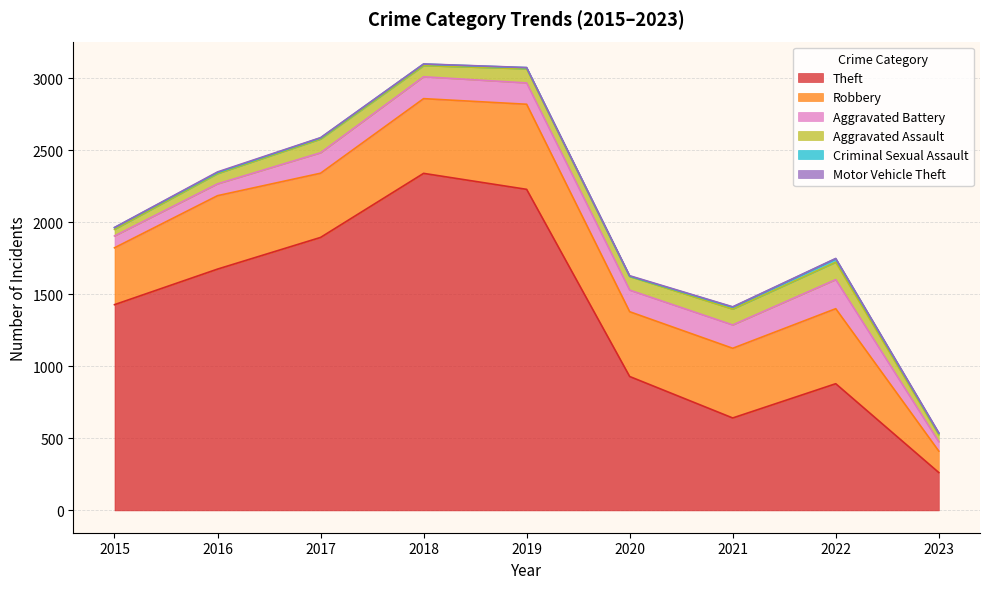

What are all the series names shown in the legend?

Theft, Robbery, Aggravated Battery, Aggravated Assault, Criminal Sexual Assault, Motor Vehicle Theft